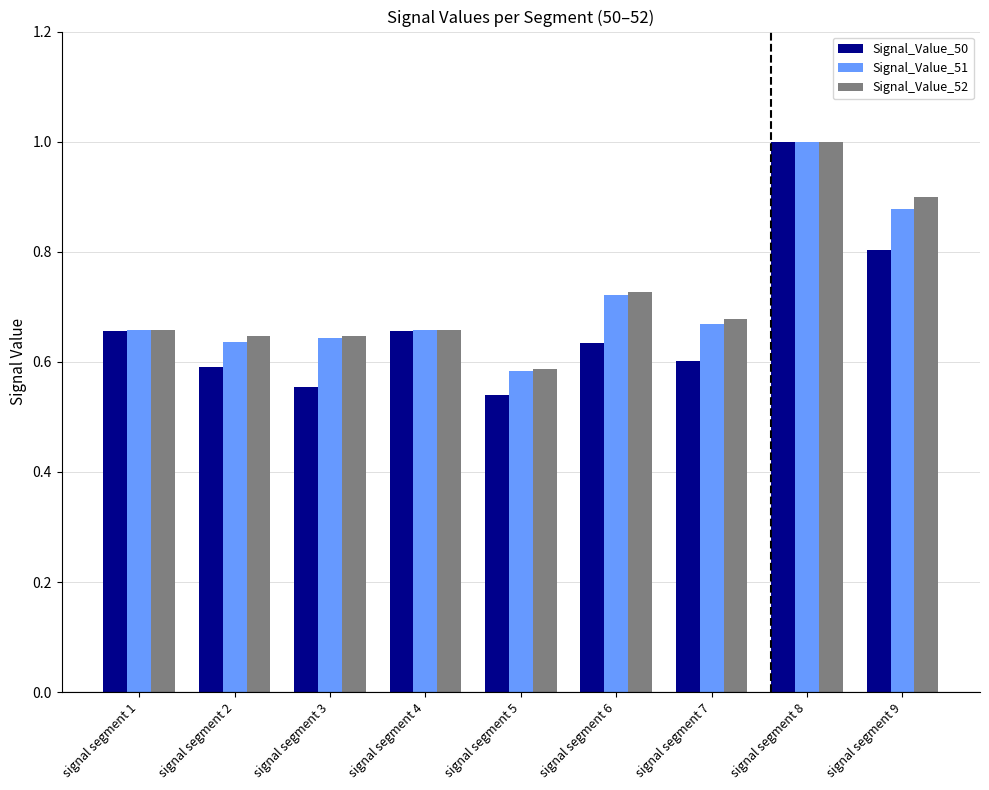

Is it true that Signal_Value_51 equals 0.6 at signal segment 2?

True